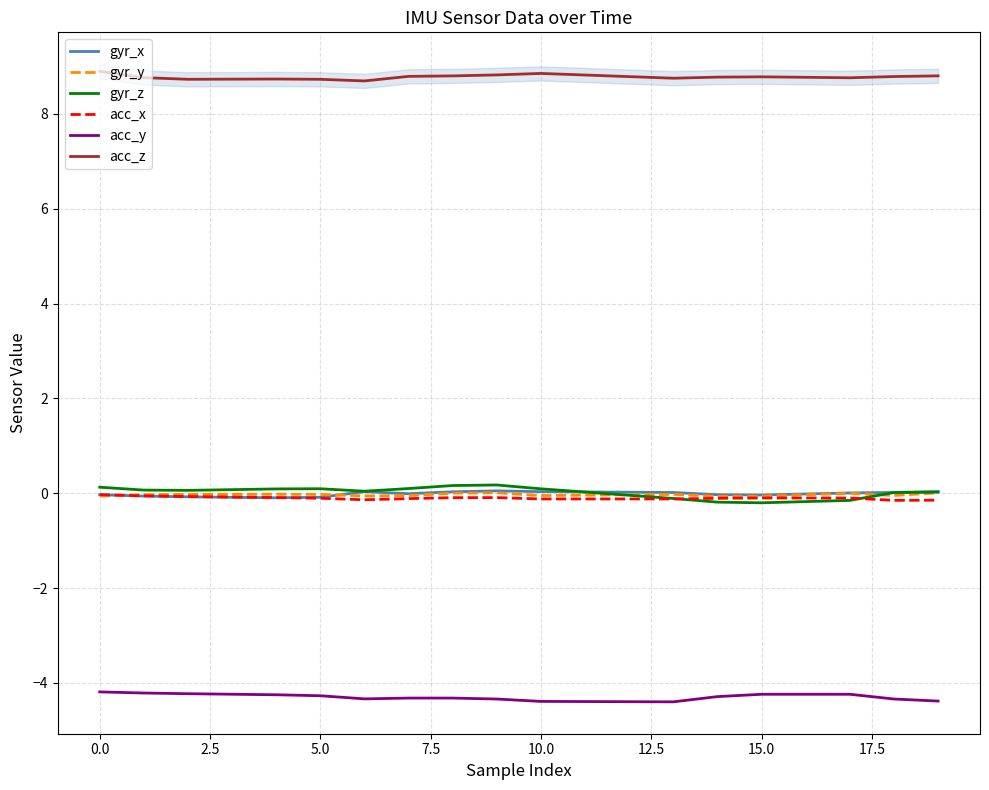

How many values in the gyr_x series are below 0?

10